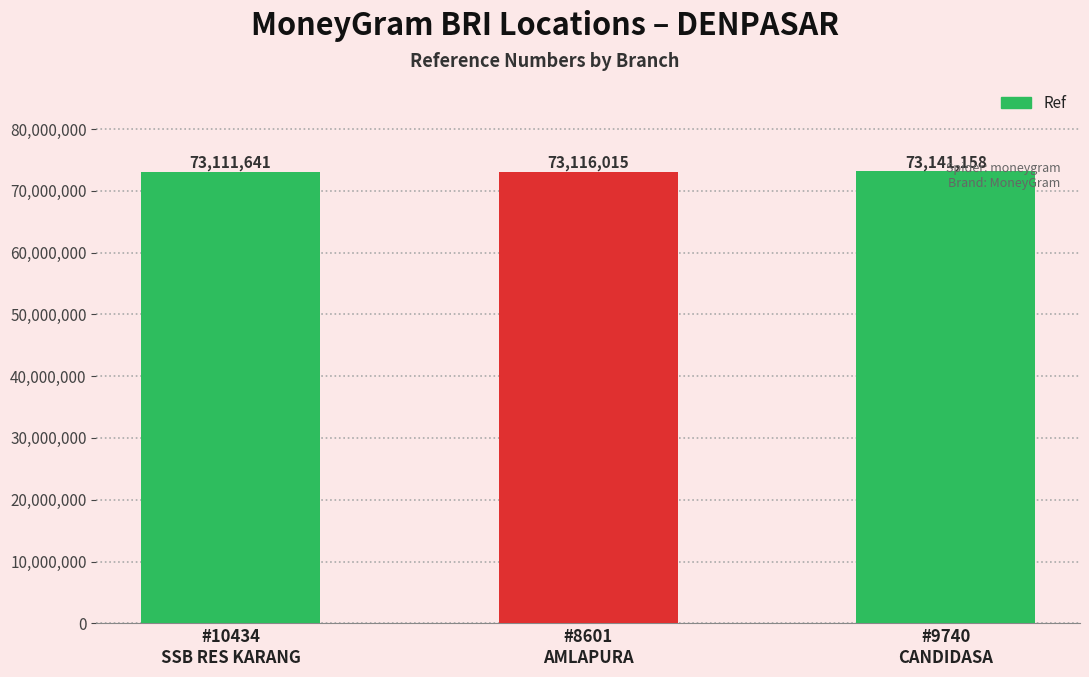

At which category does the chart reach its peak across all series?

#9740
CANDIDASA